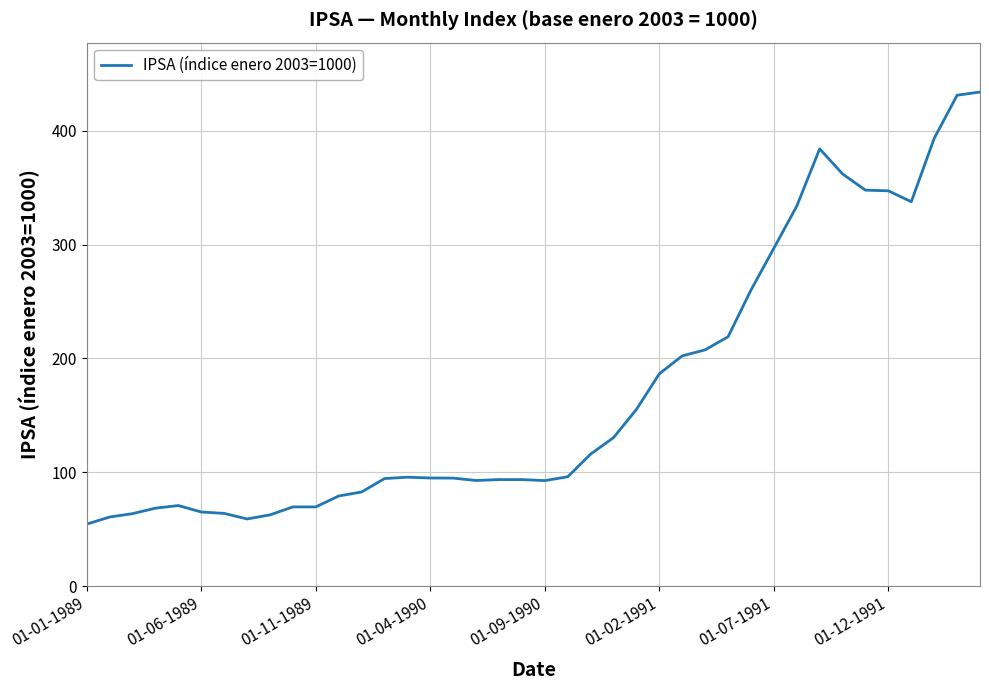

What is the maximum value shown in the chart?

434.0